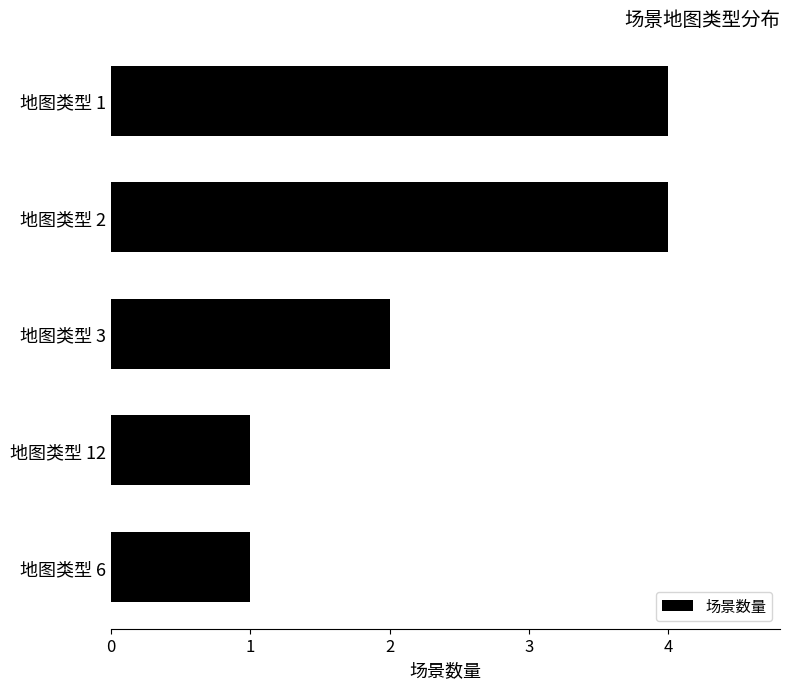

Are the bars grouped side by side (vs. stacked)?

No